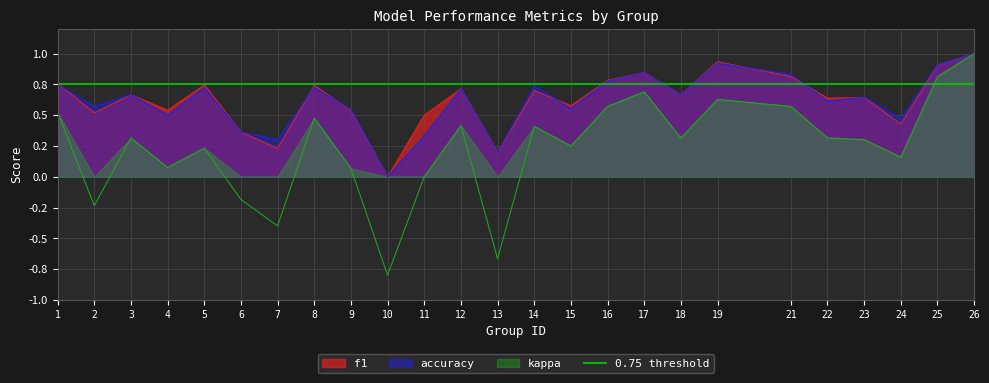

What is the average value of the kappa series?

0.2